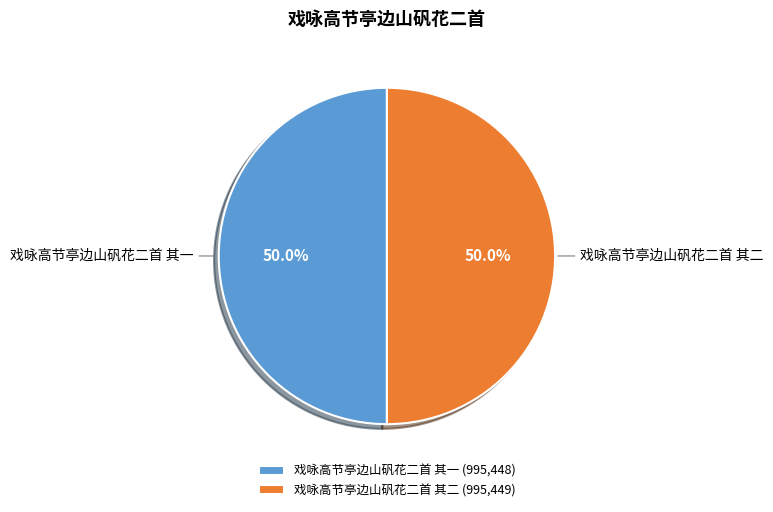

To the nearest percent, what percentage of the pie is 戏咏高节亭边山矾花二首 其二?

50%